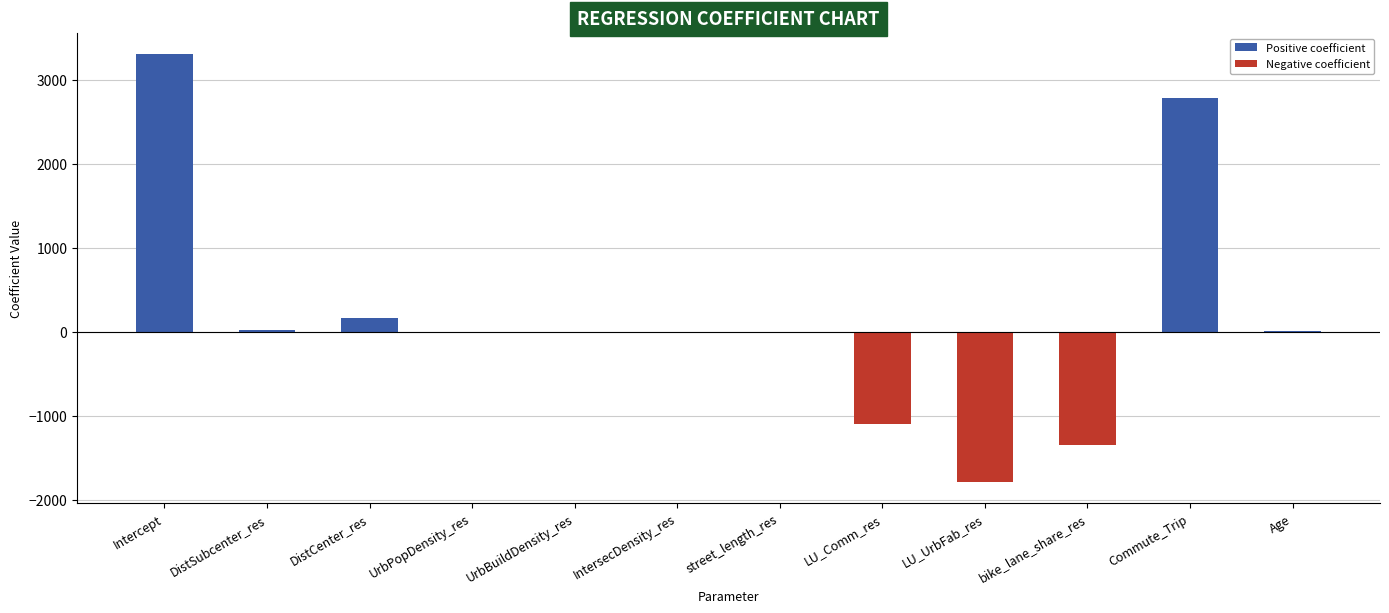

At which label does the data first exceed 0?

Intercept